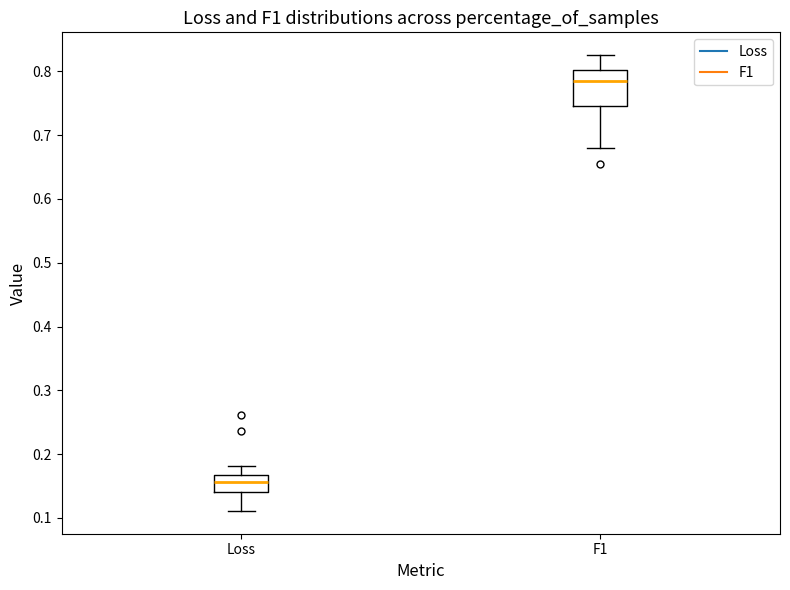

Reading left to right, read every box against the y-axis: the position of its median line, the range the box covers, and the ends of its whiskers. The values are not printed on the chart, so give them approximately, as read against the axis.

Loss: median 0.16, box 0.14 to 0.17, whiskers 0.11 to 0.18
F1: median 0.78, box 0.75 to 0.80, whiskers 0.68 to 0.83